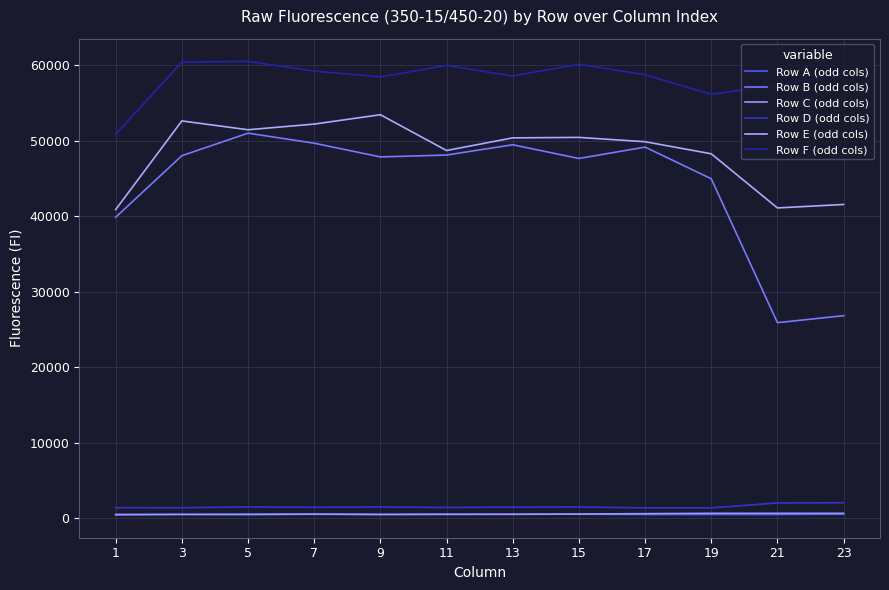

True or false: Row F (odd cols) and Row B (odd cols) cross at least once.

False